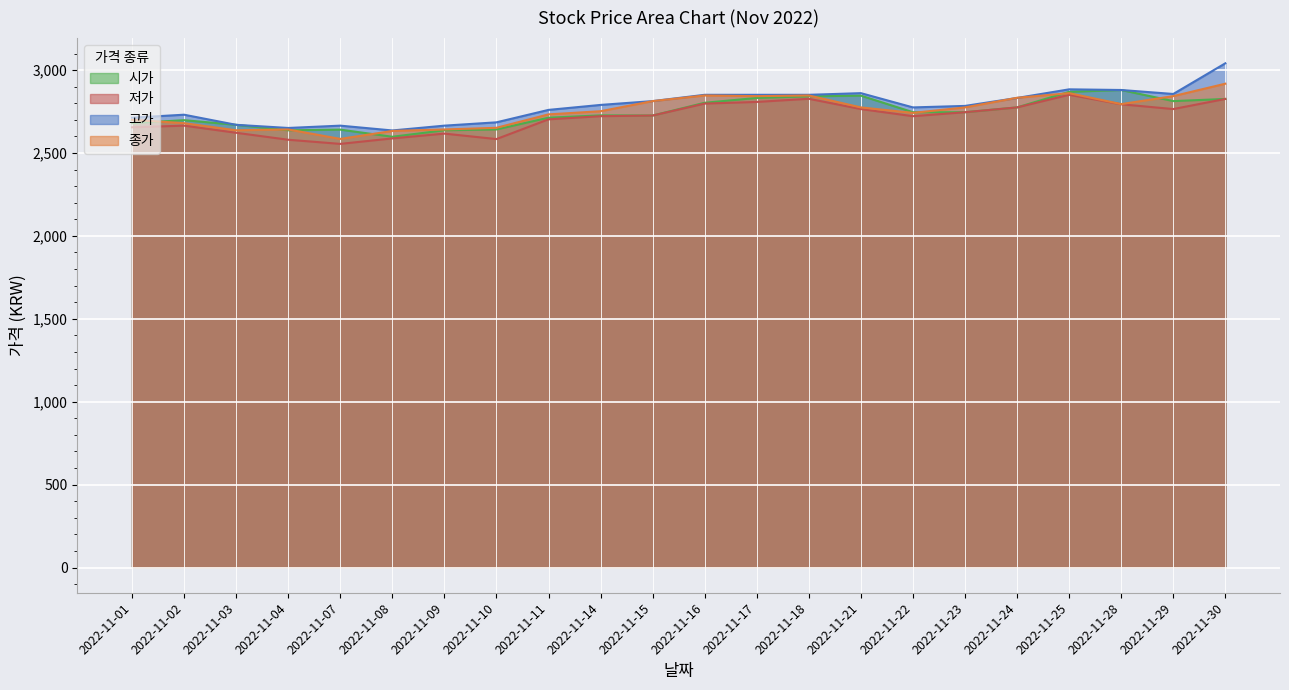

Is it true that 고가 equals 643 at 2022-11-28?

False